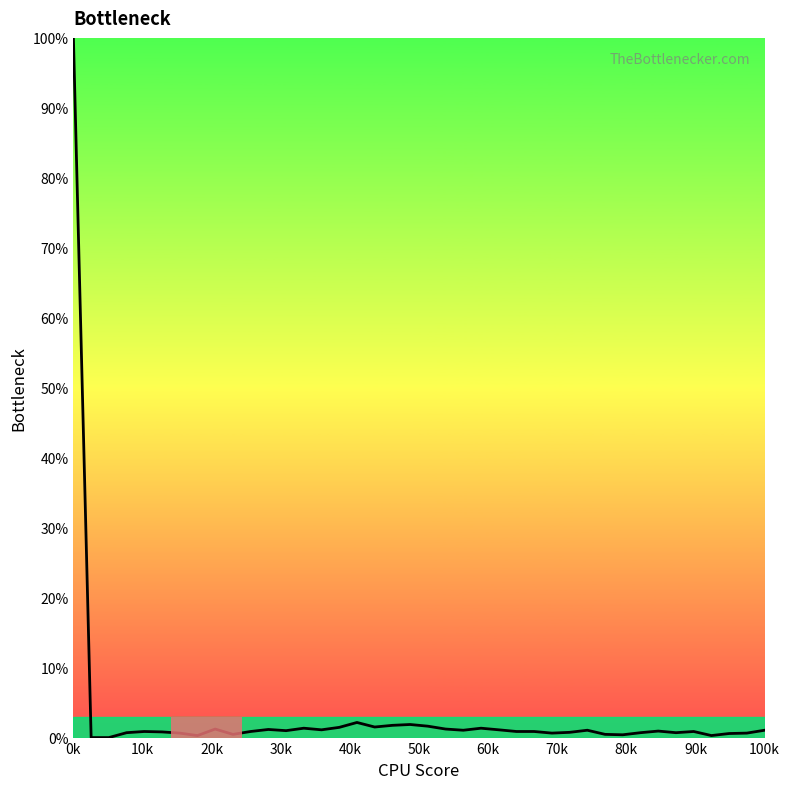

What is the greatest value displayed?

100.0